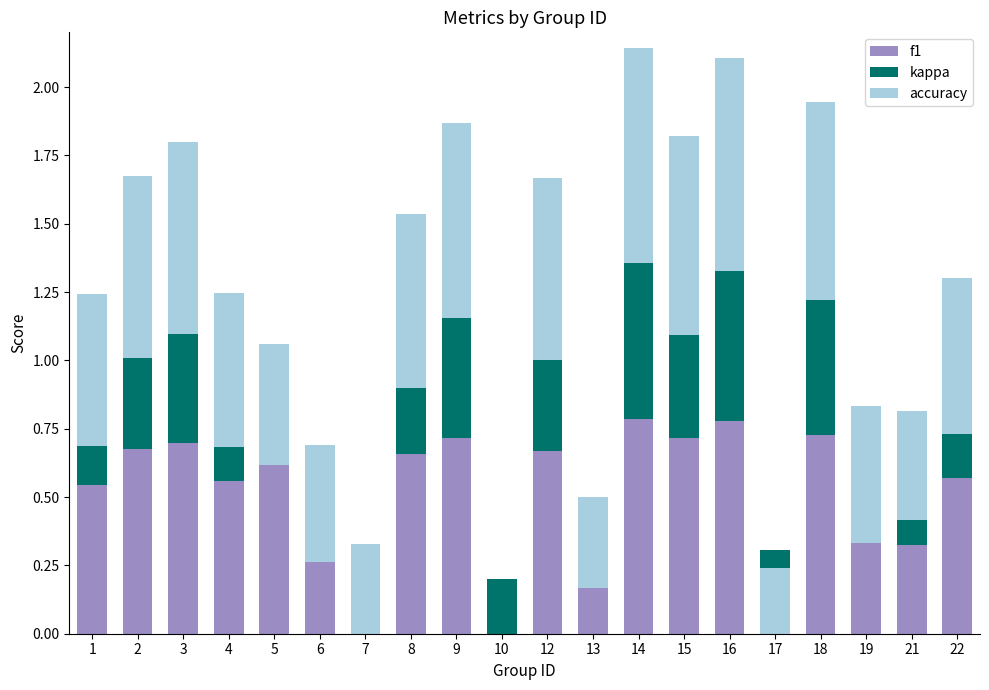

What is the total value across all series at 5?

1.1